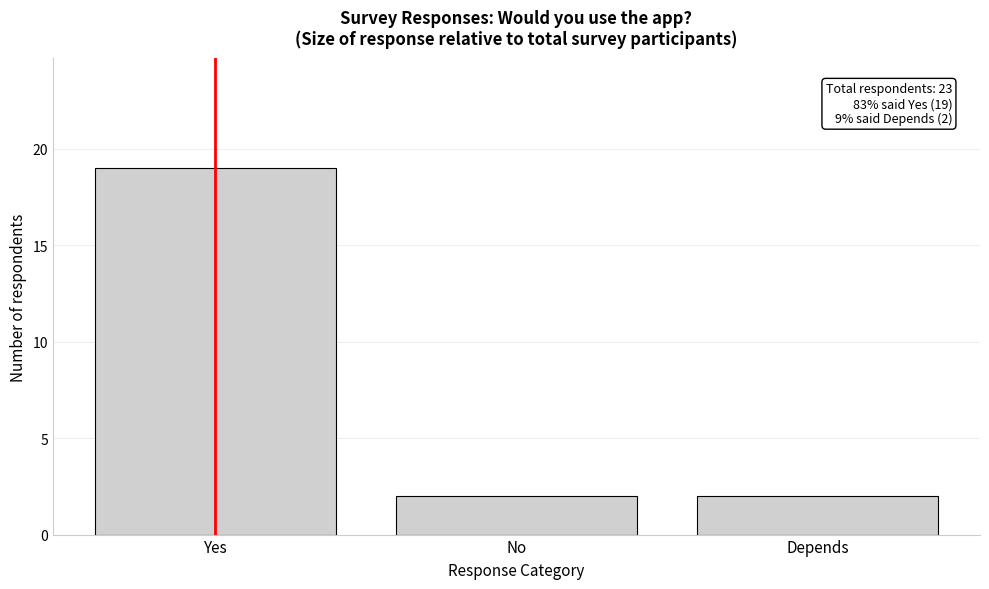

Reading right to left, what are all the values shown in this chart?

Depends=2	No=2	Yes=19